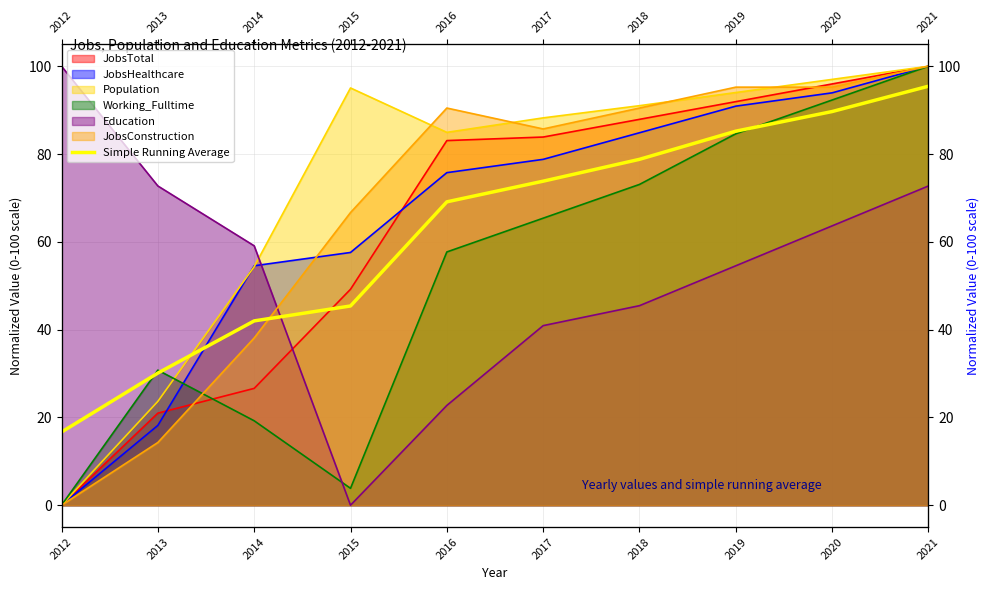

What is the ratio of the value at 2015 to the value at 2021?

0.5